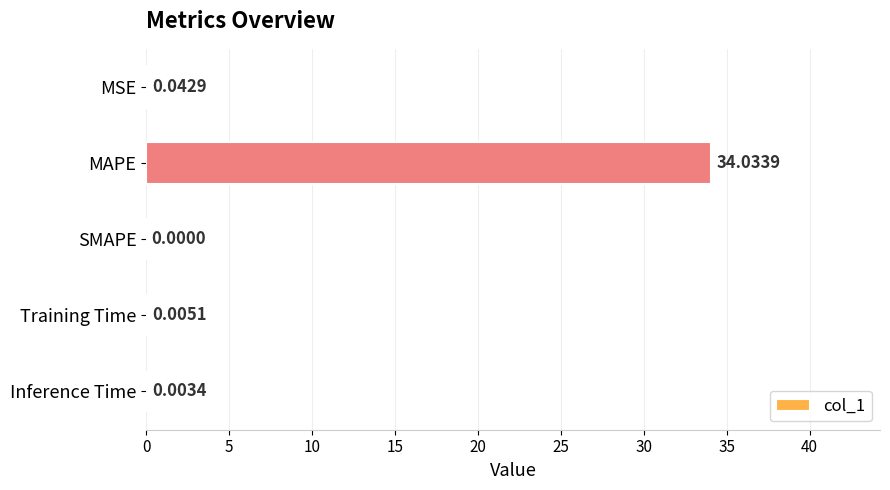

What is the sum of the values at MSE and MAPE?

34.1